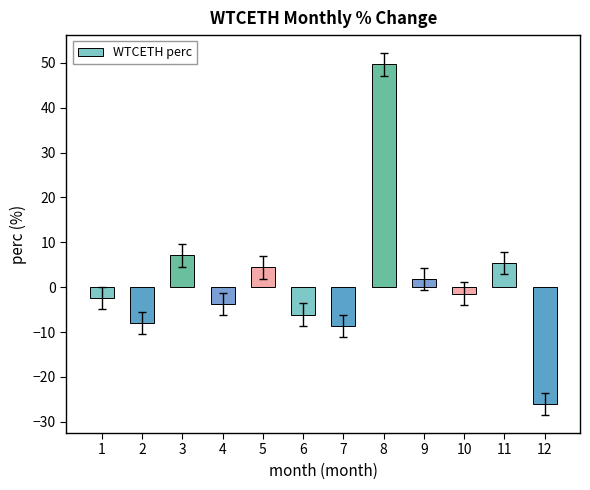

What is the value of the 2nd bar from the left?

-8.0